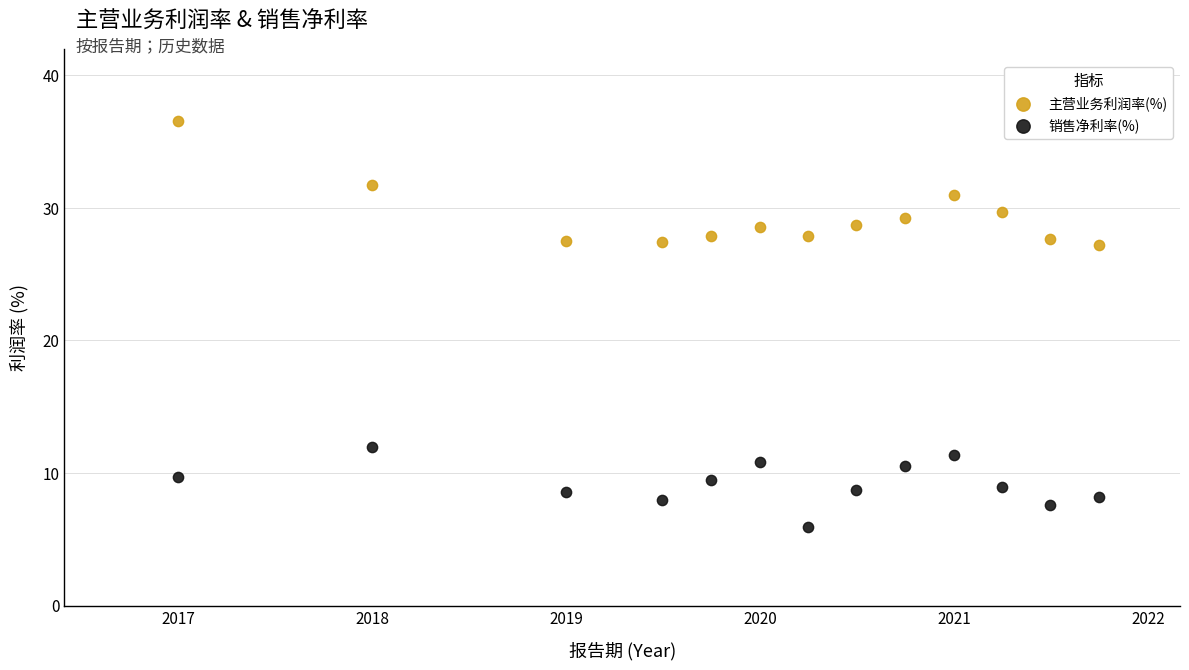

Which series contains the highest Y value?

主营业务利润率(%)